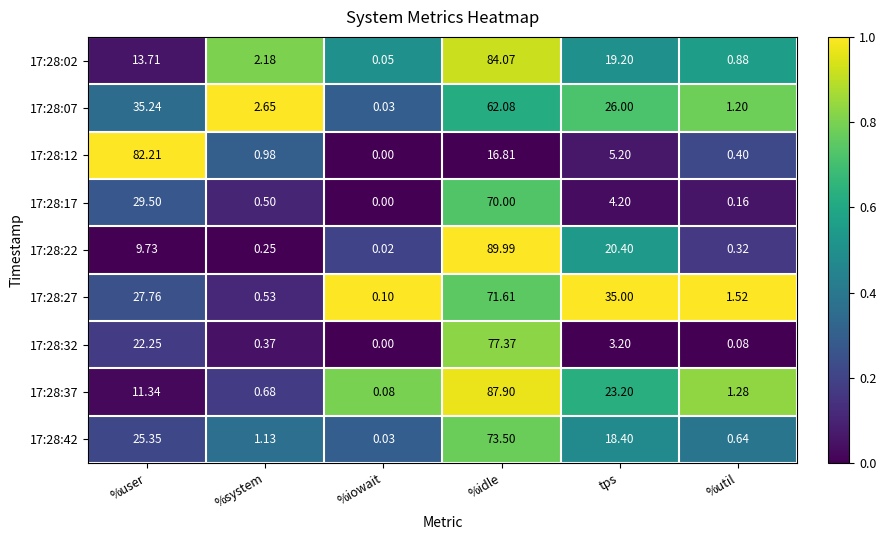

Rank the series at %util from lowest to highest value.

17:28:32, 17:28:17, 17:28:22, 17:28:12, 17:28:42, 17:28:02, 17:28:07, 17:28:37, 17:28:27